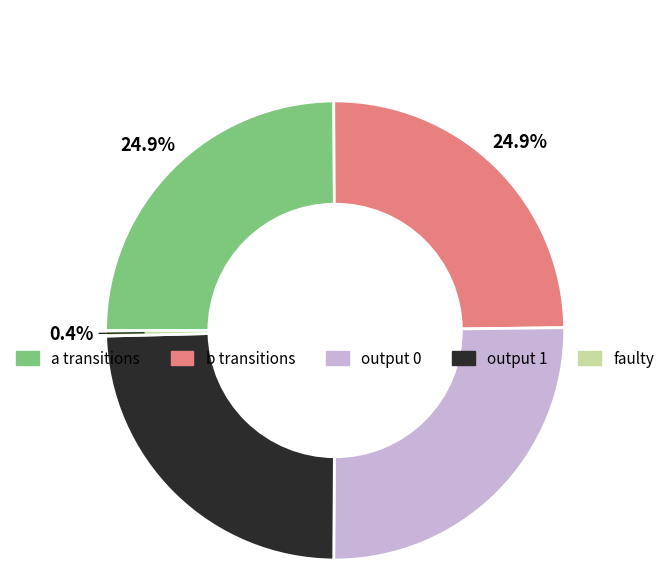

Count the number of slices in the pie.

5